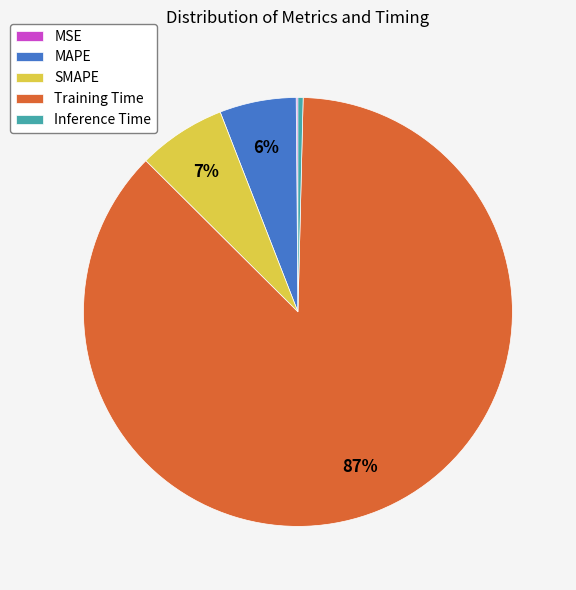

To the nearest percent, what is the average slice percentage?

20%